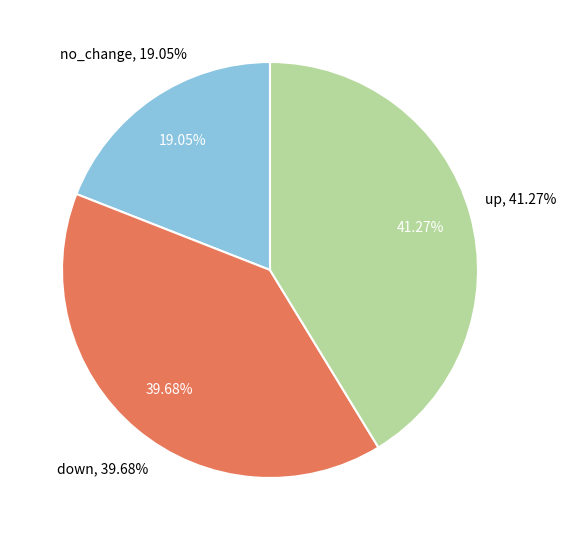

What is the smallest slice in the pie chart?

no_change